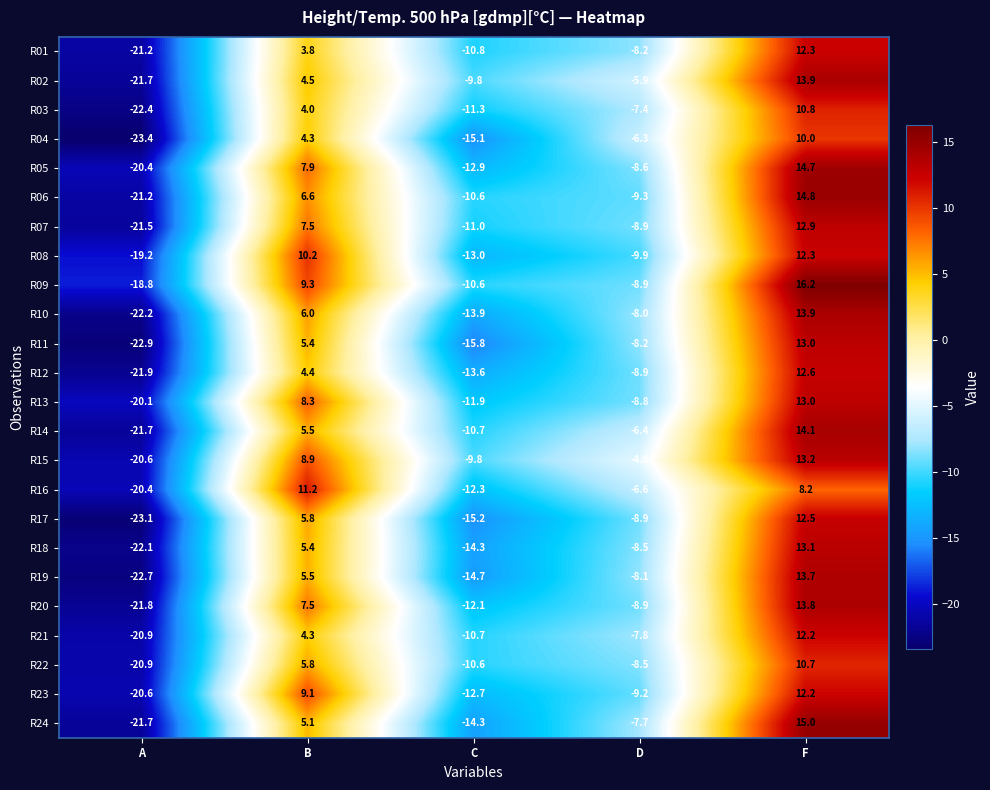

Which series has the widest spread of values?

R24